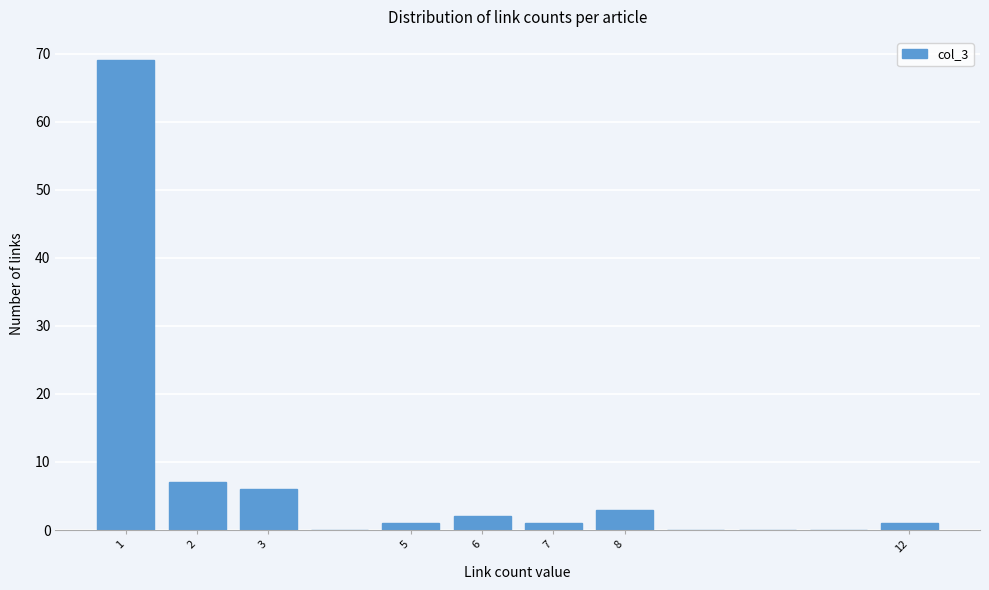

Reading left to right, list every bar in this chart as the range it spans on the x-axis followed by its height. The values are not printed on the chart, so give them approximately, as read against the axis.

0.5 to 1.5: 69
1.5 to 2.5: 7
2.5 to 3.5: 6
3.5 to 4.5: 0
4.5 to 5.5: 1
5.5 to 6.5: 2
6.5 to 7.5: 1
7.5 to 8.5: 3
8.5 to 9.5: 0
9.5 to 10.5: 0
10.5 to 11.5: 0
11.5 to 12.5: 1